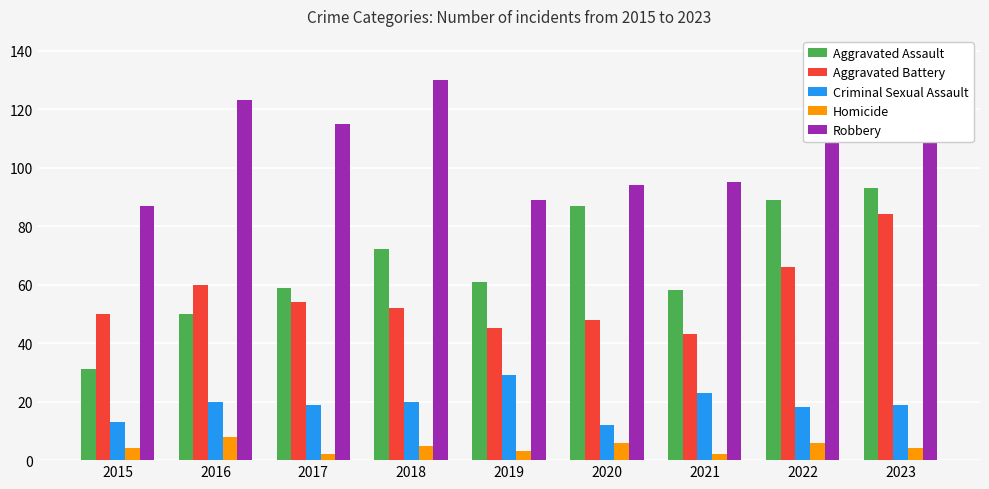

True or false: Criminal Sexual Assault has a value of 13 at 2015.

True